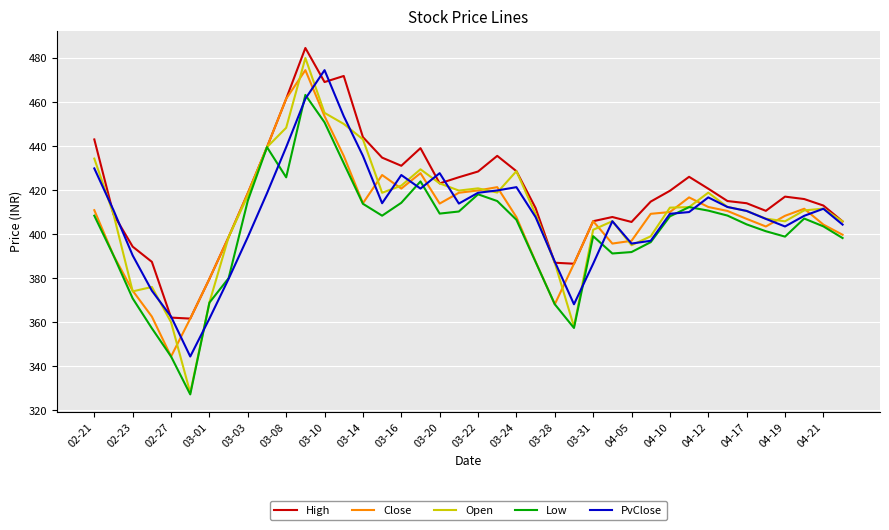

How many lines are shown in the chart?

5